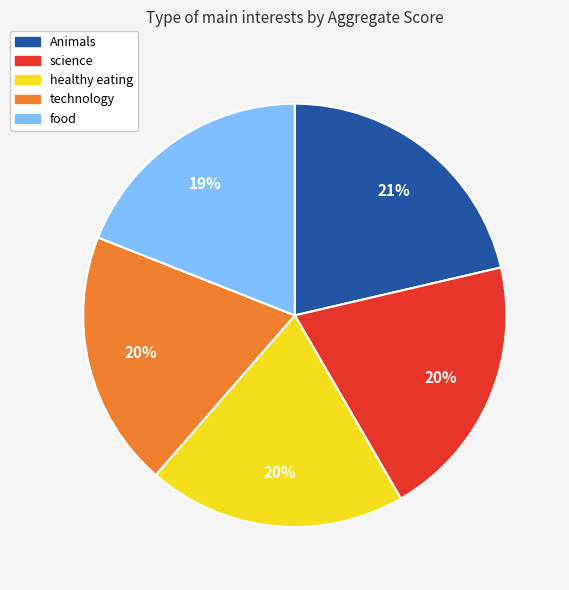

Is the sum of food and technology greater than half?

No